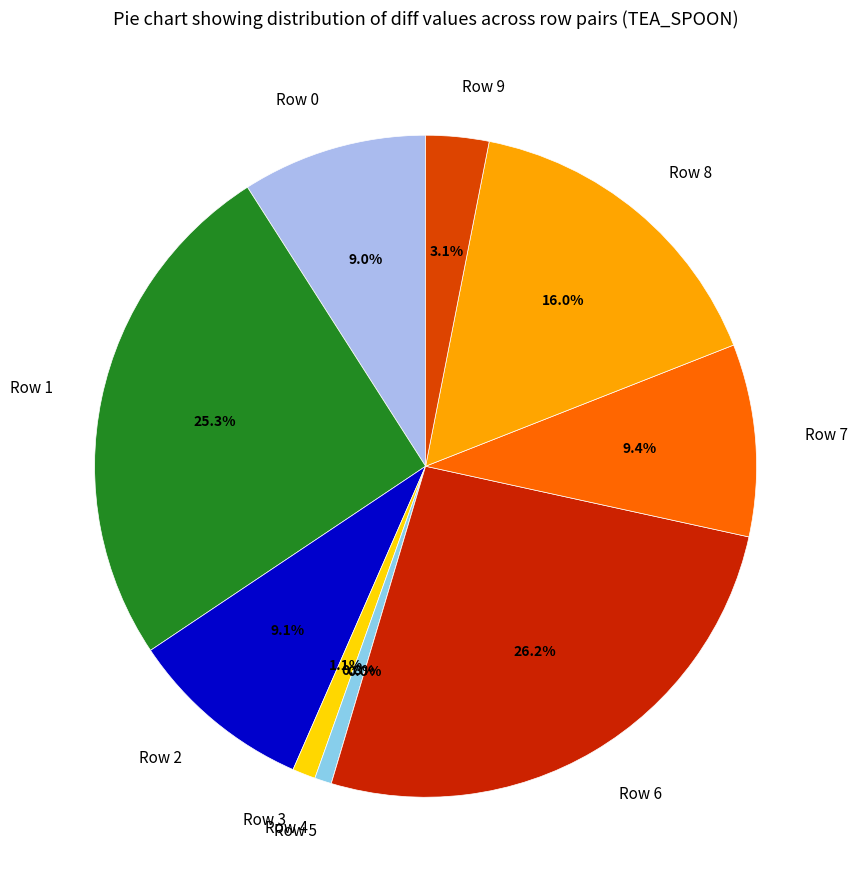

What is the largest slice in the pie chart?

Row 6